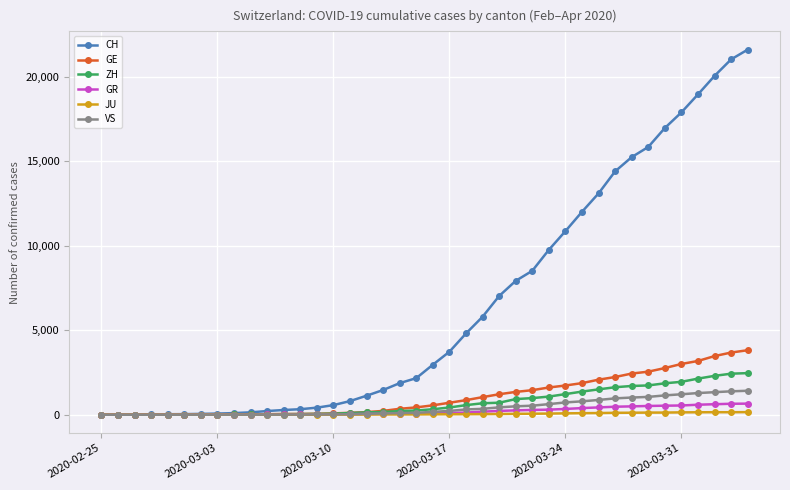

What is the maximum value shown in the chart?

21593